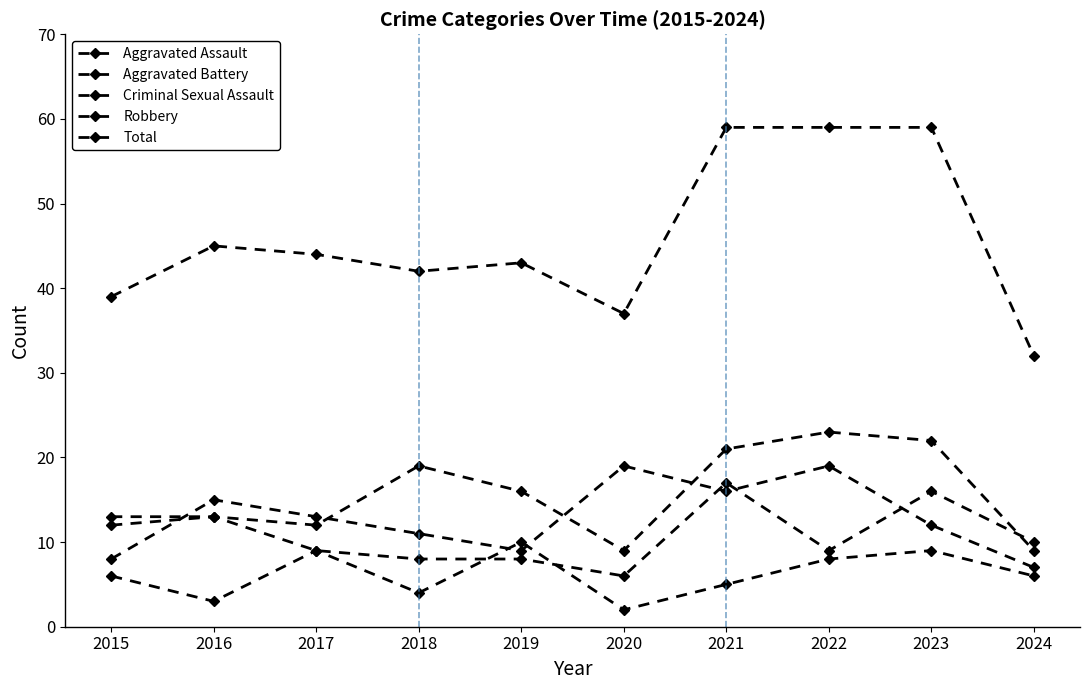

Which series has the widest spread of values?

Total